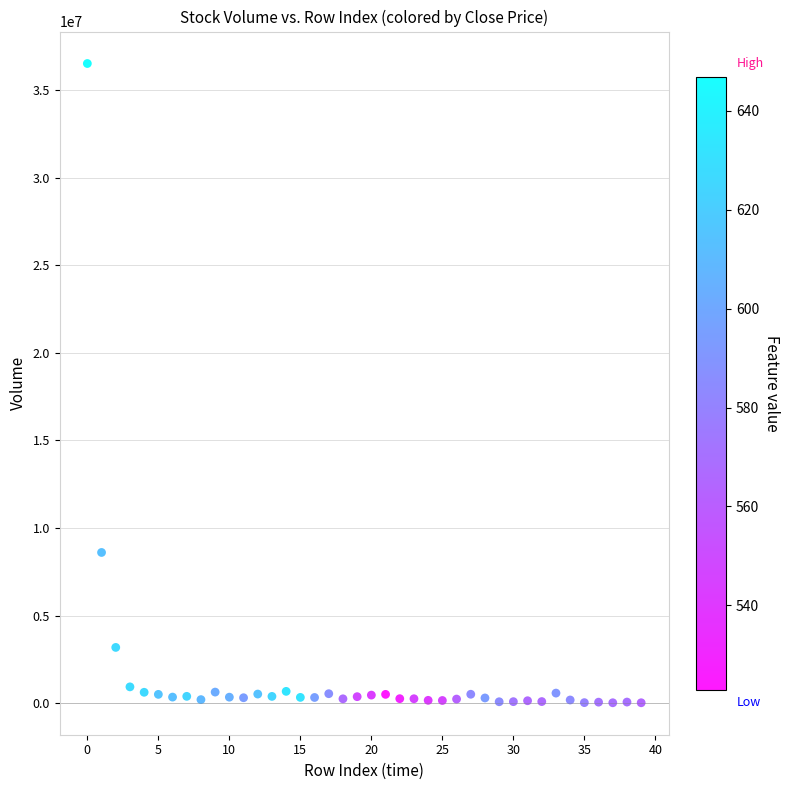

What is the range of Y values (max minus min)?

36470472